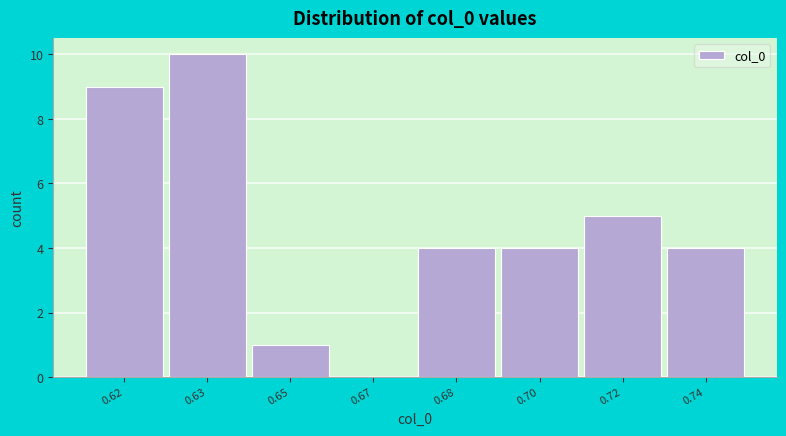

Reading left to right, transcribe all the data shown in this chart.

0.62=9	0.63=10	0.65=1	0.67=0	0.68=4	0.70=4	0.72=5	0.74=4